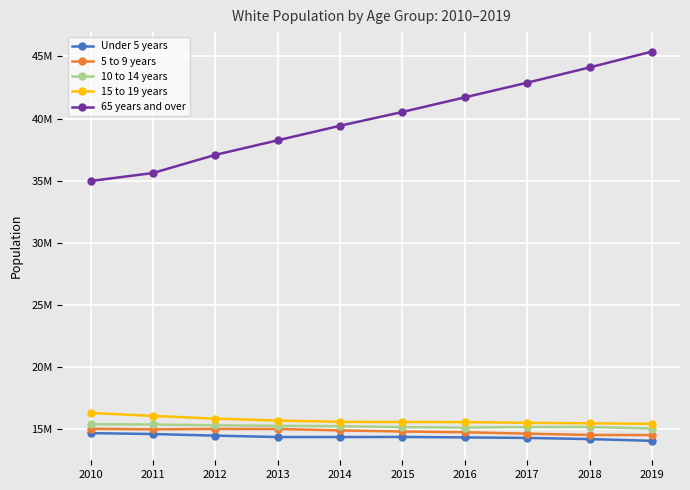

List the series in order of their peak value, lowest first.

Under 5 years, 5 to 9 years, 10 to 14 years, 15 to 19 years, 65 years and over